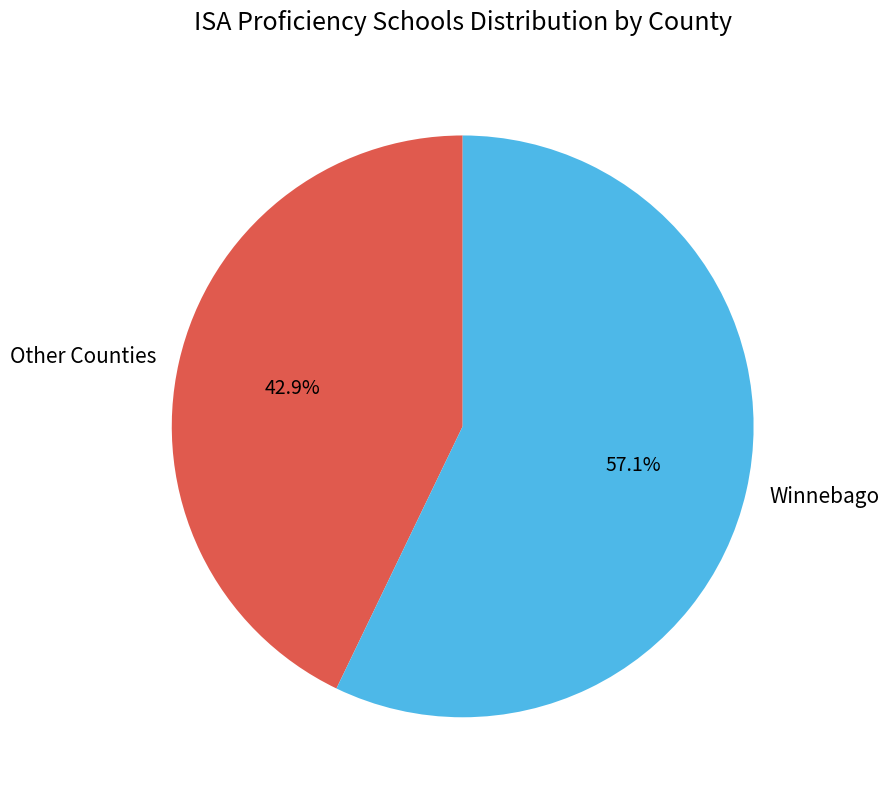

How many segments does this pie chart have?

2